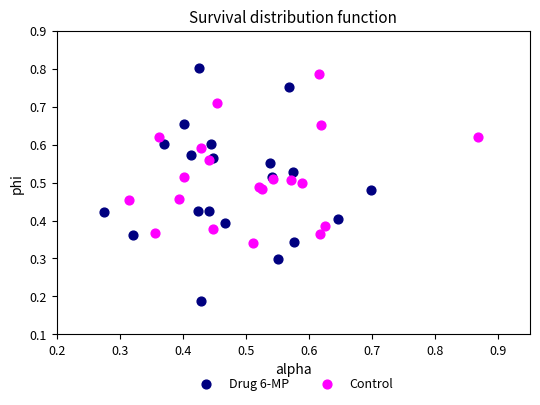

Which series reaches the minimum Y coordinate?

Drug 6-MP